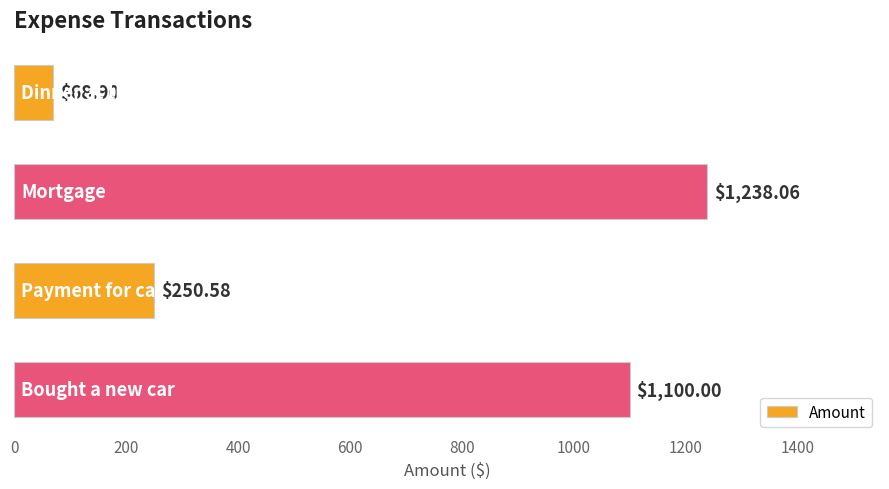

What is the difference between the maximum and minimum values?

1169.2